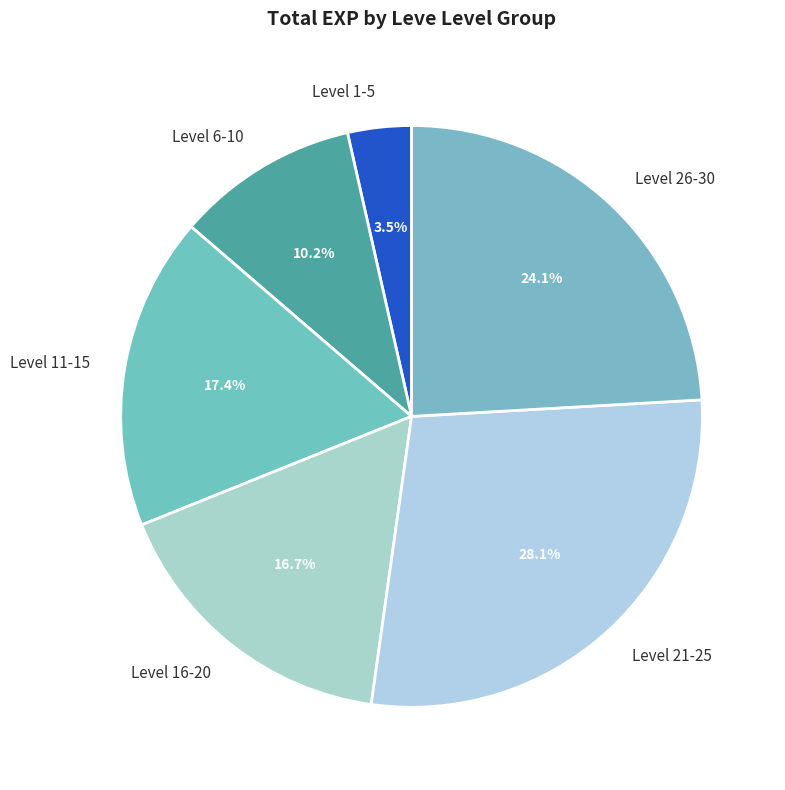

Which category has the biggest portion of the pie?

Level 21-25